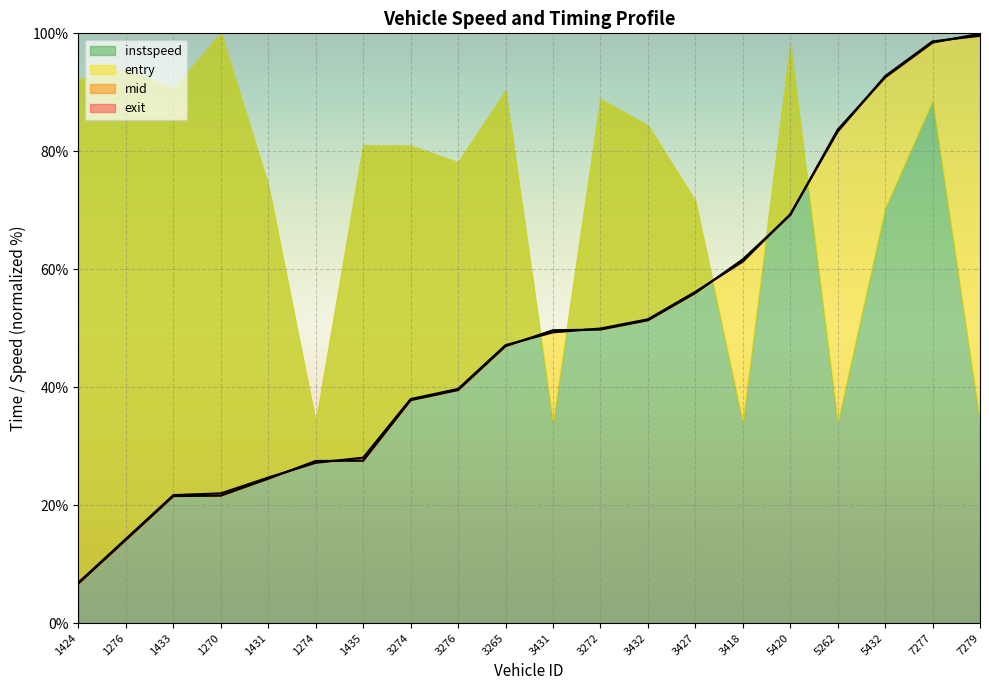

What is the difference between the maximum and minimum values in the mid series?

92.7